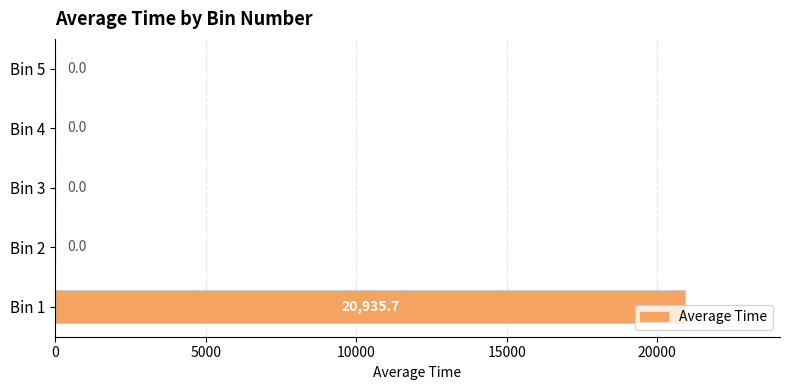

Between Bin 1 and Bin 4, which is larger?

Bin 1